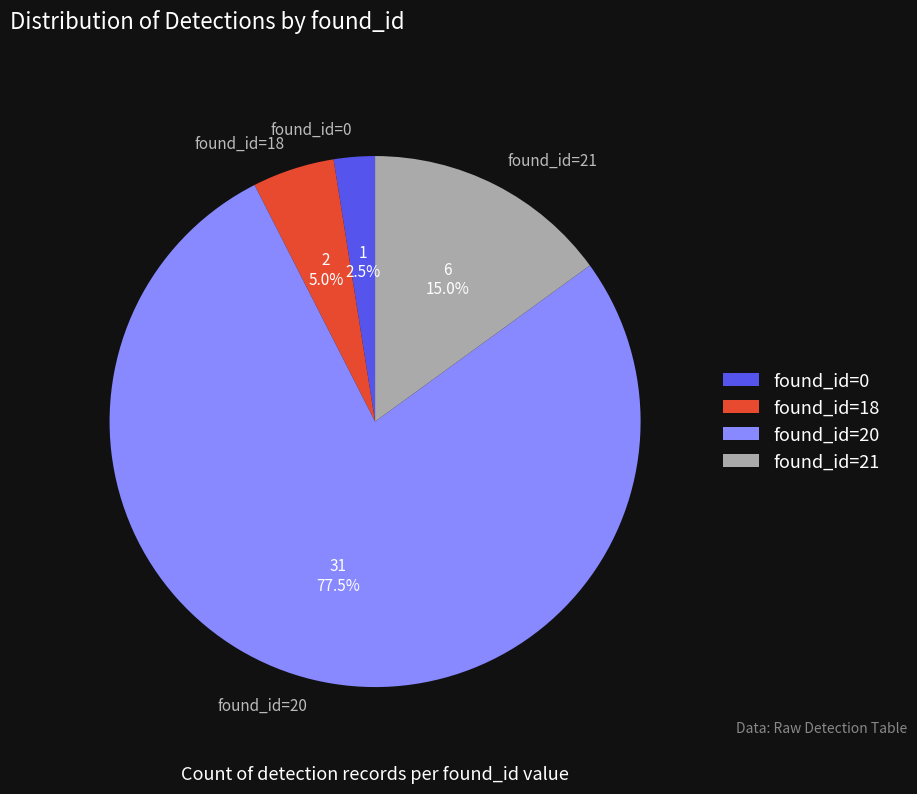

Combined, do found_id=20 and found_id=21 account for over 50%?

Yes